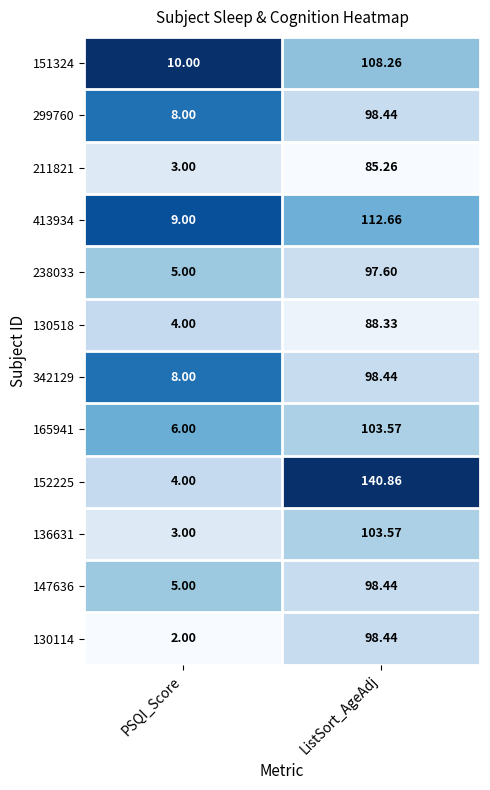

Which category has the highest value in the 152225 series?

ListSort_AgeAdj